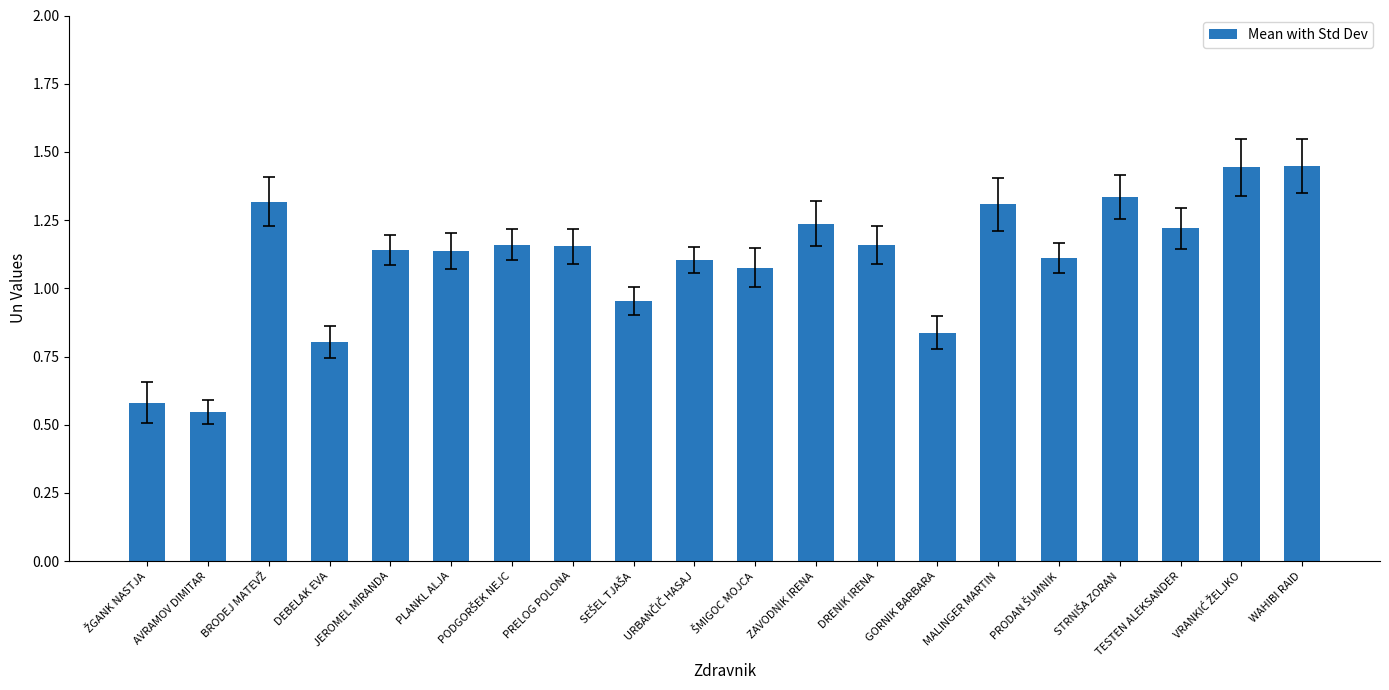

The chart shows a value of 0.3 at PLANKL ALJA. True or false?

False